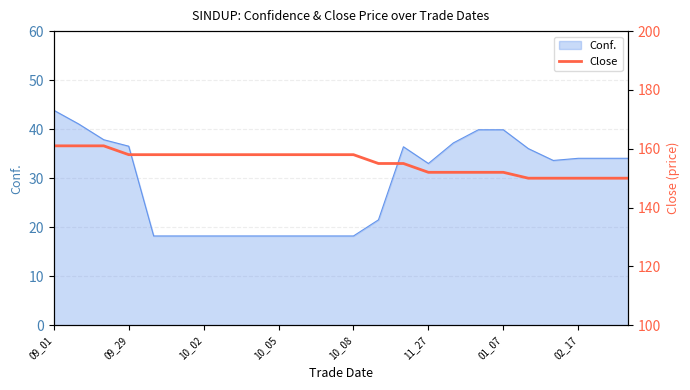

Is it true that Conf. equals 39.9 at 01_07?

True